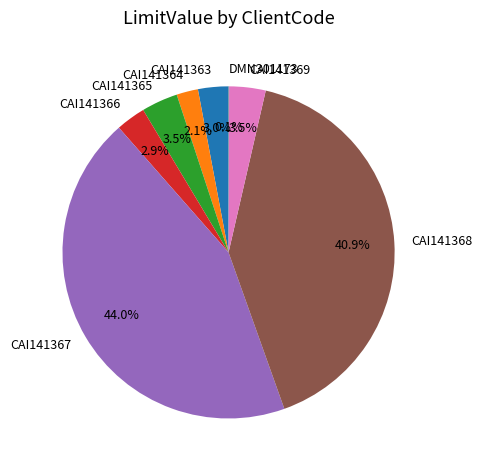

To the nearest percent, what is the combined percentage of CAI141368 and CAI141363?

44%